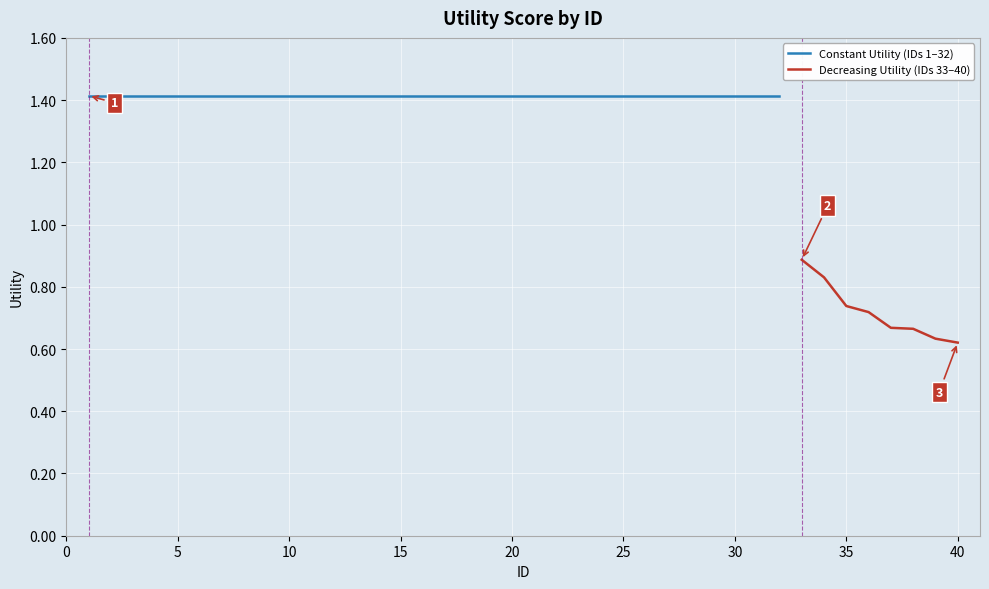

Count the values in the range 1 to 2.

32